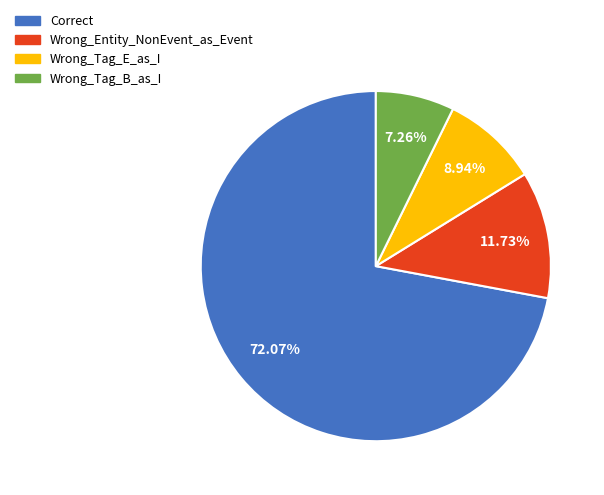

Is the sum of Wrong_Entity_NonEvent_as_Event and Wrong_Tag_E_as_I greater than half?

No